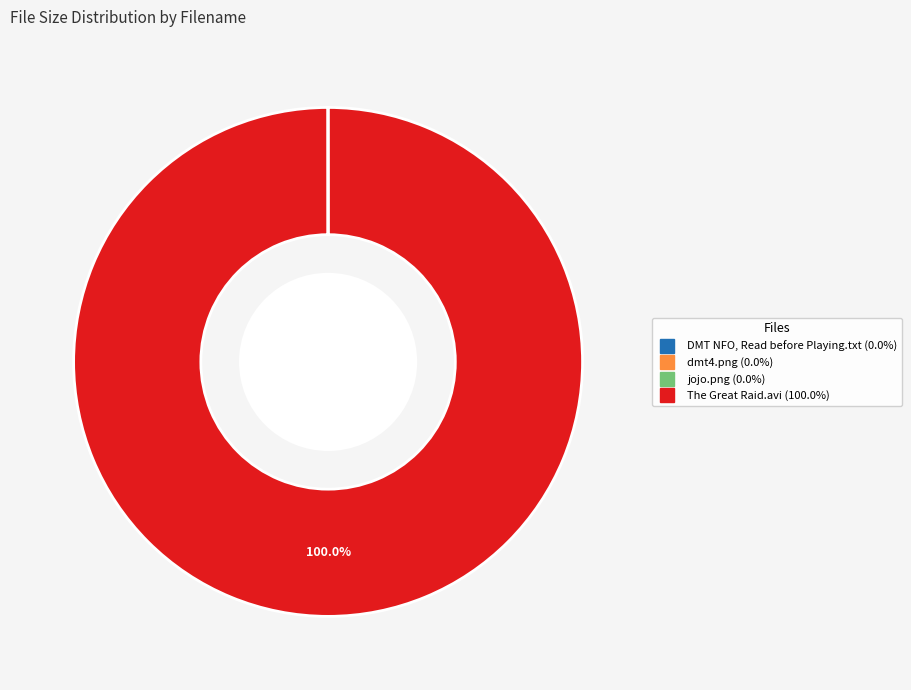

Which slice is the largest?

The Great Raid.avi